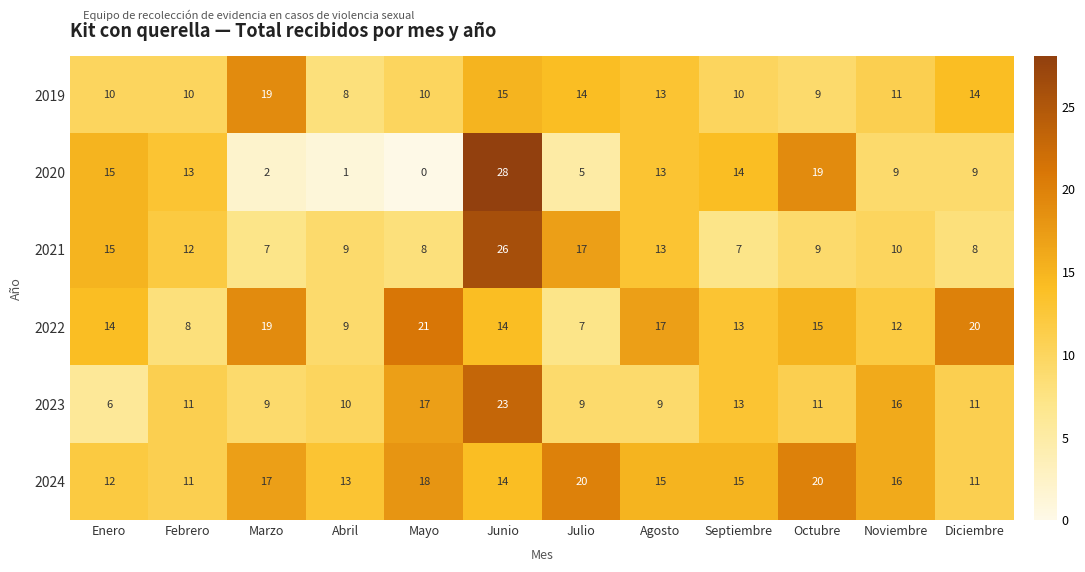

The value of 2019 at Abril is 8. True or false?

True